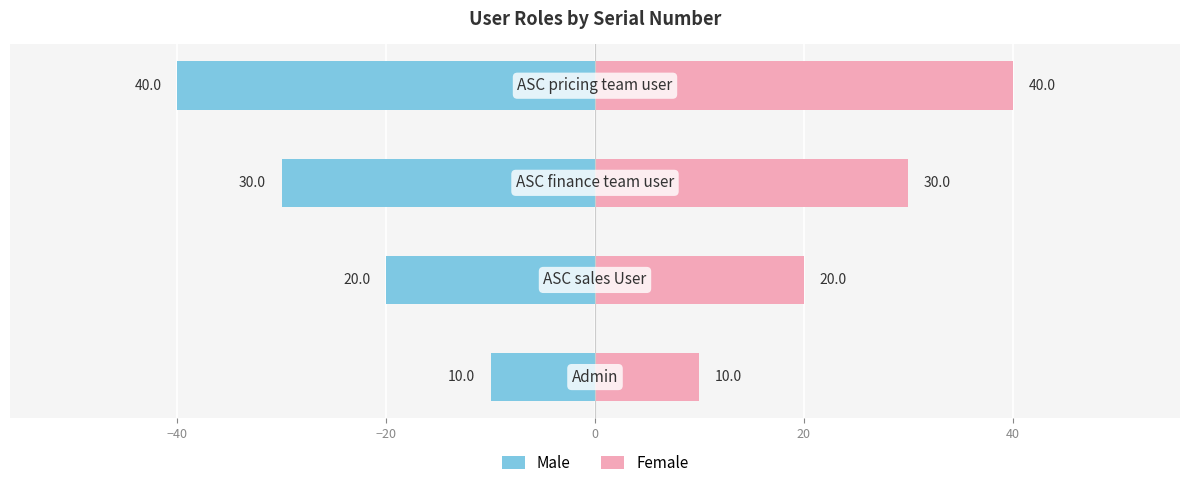

How many data points in Female are above 30?

1